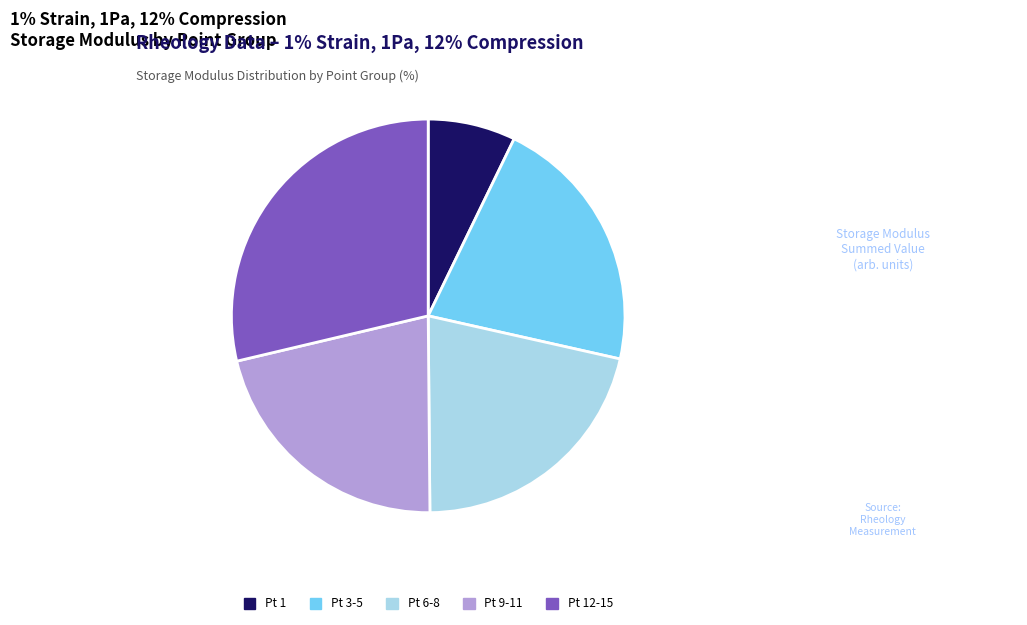

What is the largest slice in the pie chart?

Pt 12-15